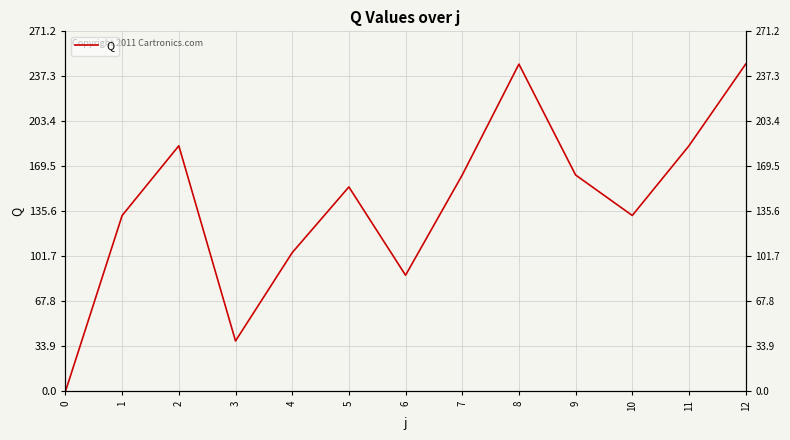

Reading left to right, list all the values displayed in this chart.

0=0.0	1=132.5	2=185.0	3=38.0	4=104.5	5=154.0	6=87.5	7=163.0	8=246.5	9=163.0	10=132.5	11=185.0	12=246.5